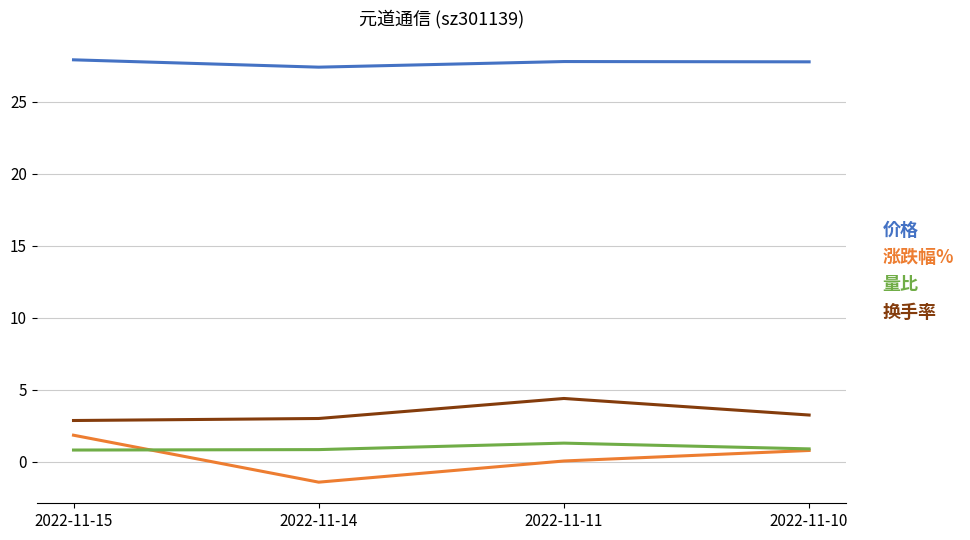

What is the approximate value of 量比 at 2022-11-11?

1.3